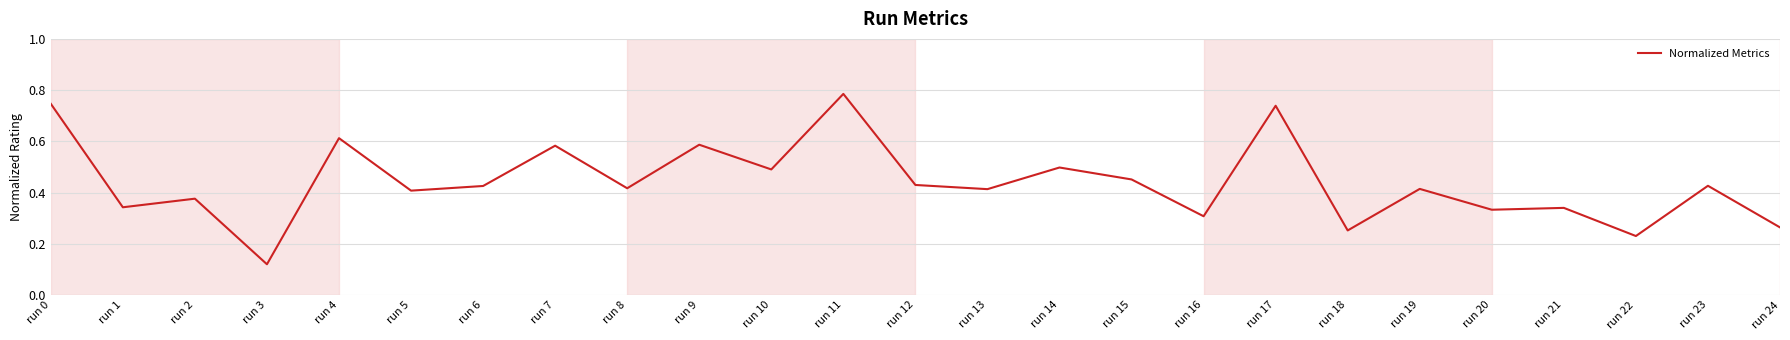

Is it true that the value at run 18 is 0.3?

True